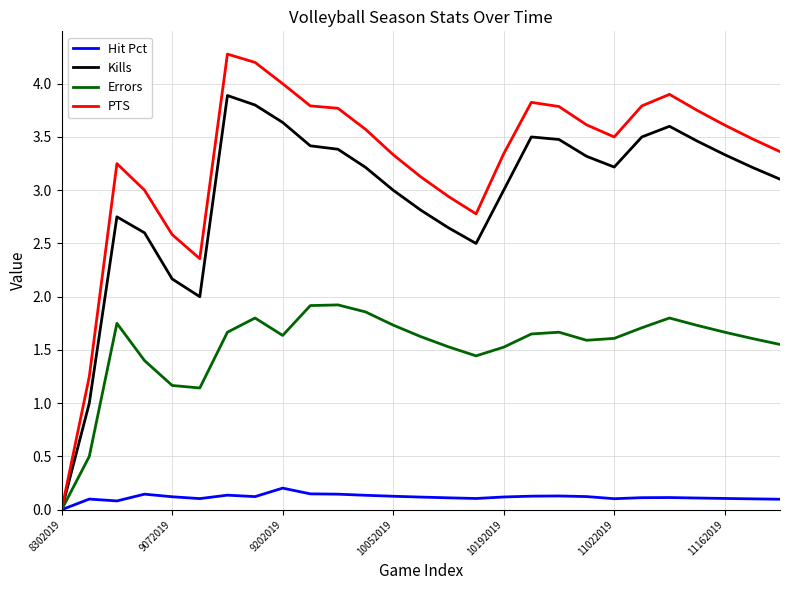

Which series has the widest spread of values?

PTS